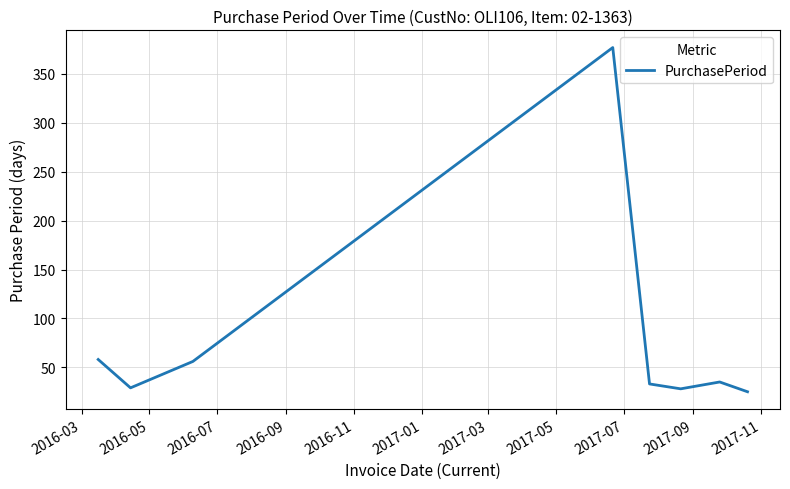

What is the difference between the maximum and minimum values?

352